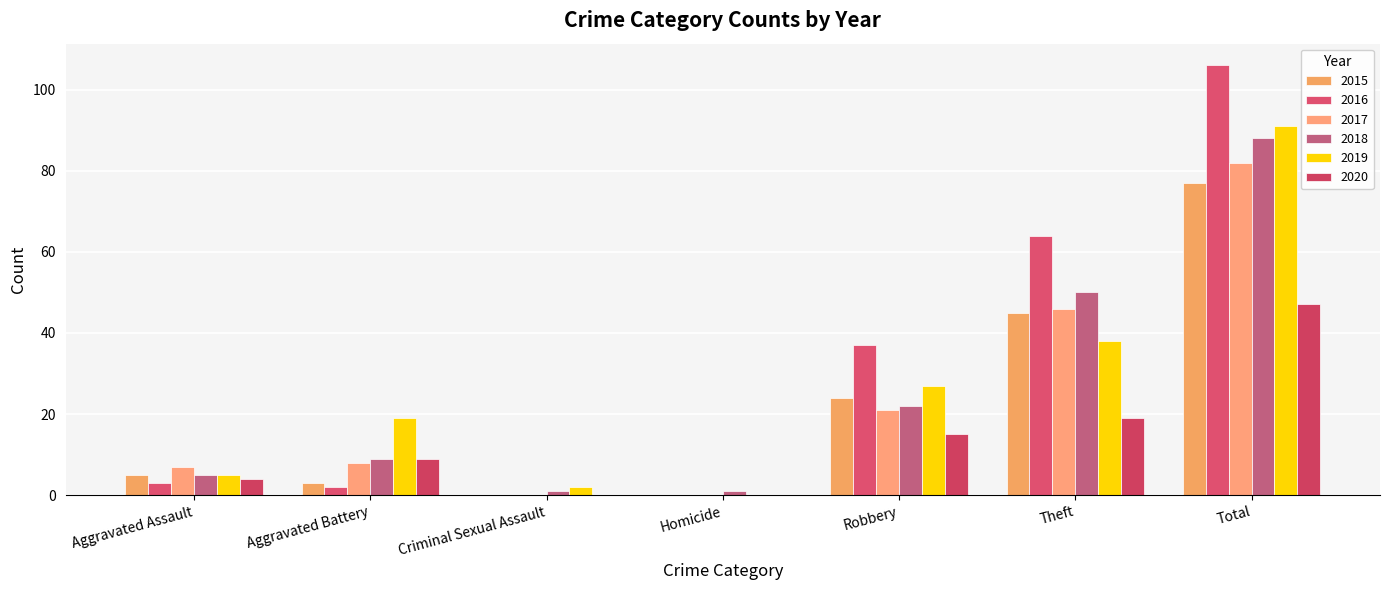

Between Homicide and Total, which series saw the biggest shift?

2016